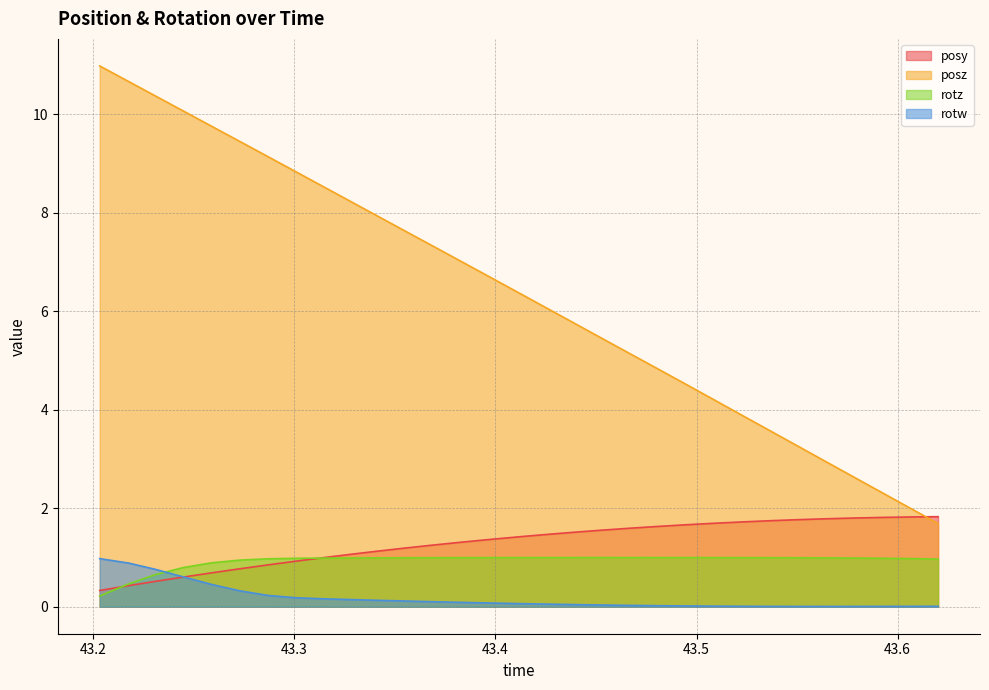

What are all the series names shown in the legend?

posy, posz, rotz, rotw